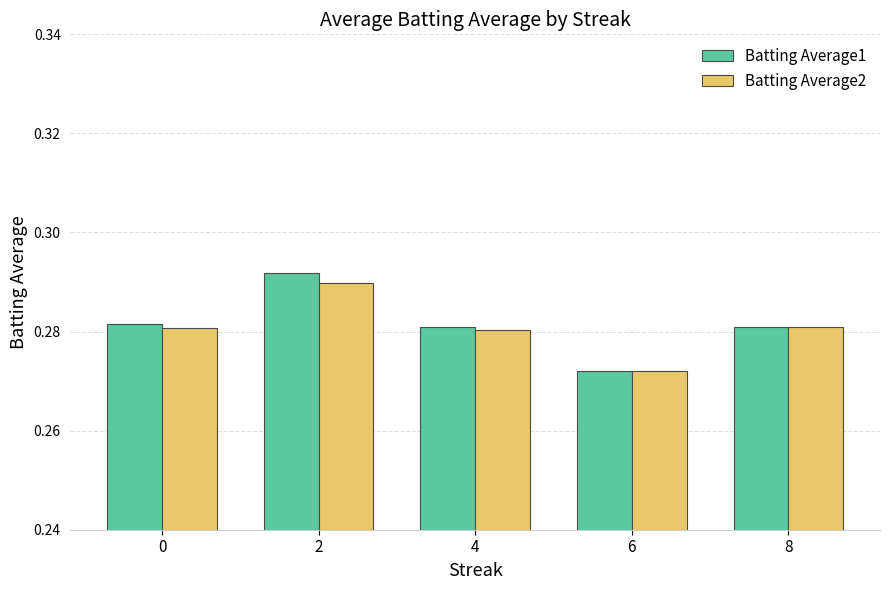

How many Batting Average1 values are between 0 and 1?

5